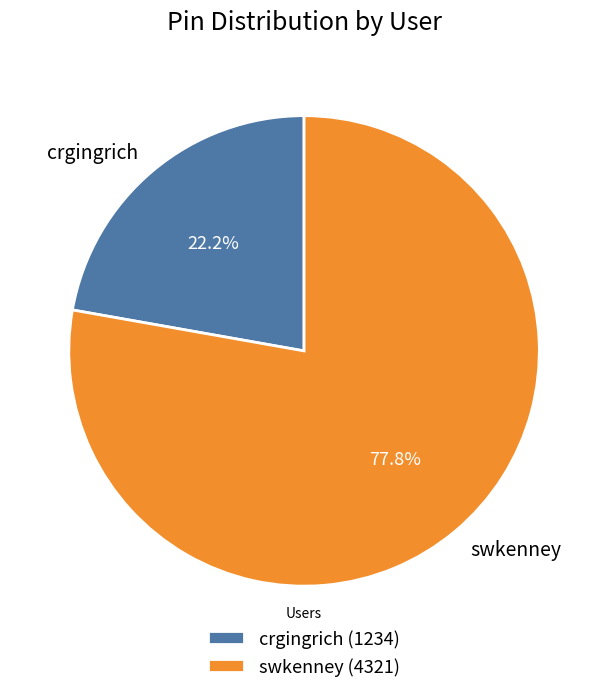

Is there any slice that represents more than half of the pie?

Yes